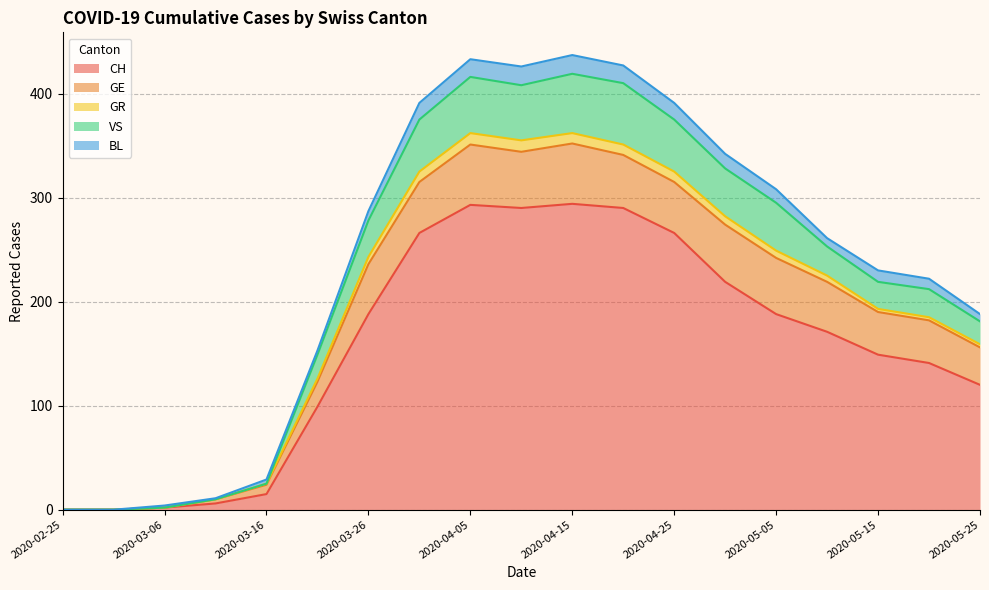

Rank the series by their maximum value, from lowest to highest.

GR, BL, GE, VS, CH